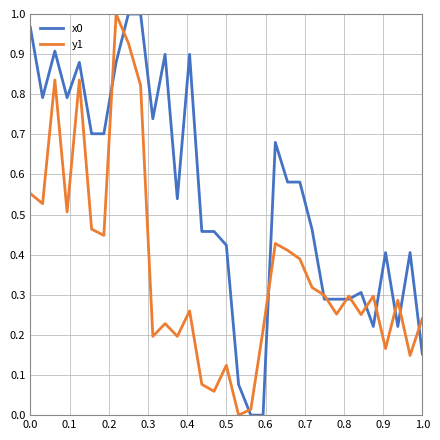

Does the chart display data point markers on the line(s)?

No